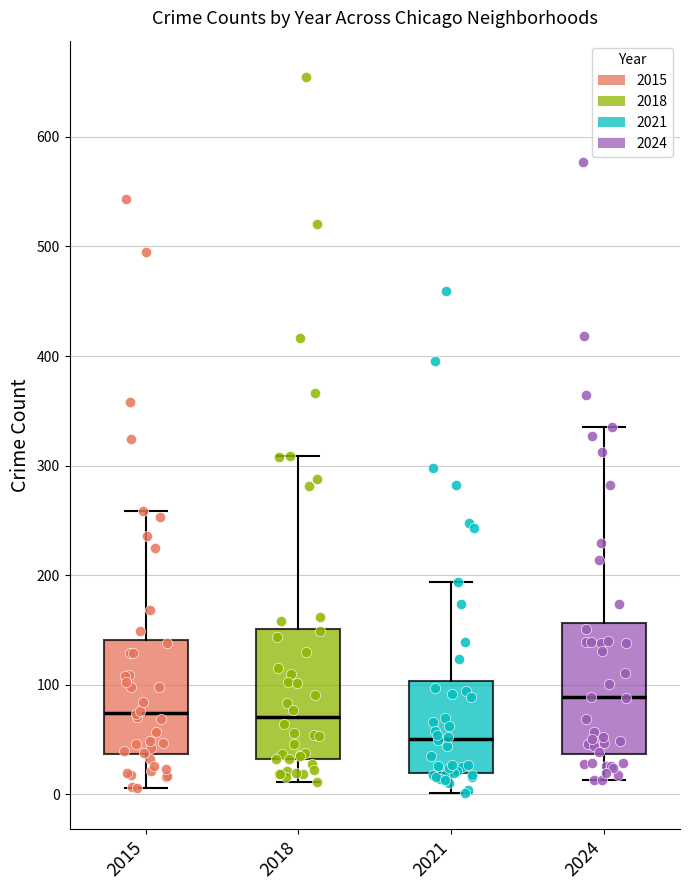

Where does the lower whisker of the box at x = 2018 end on the y-axis? The values are not printed on the chart, so give them approximately, as read against the axis.

10